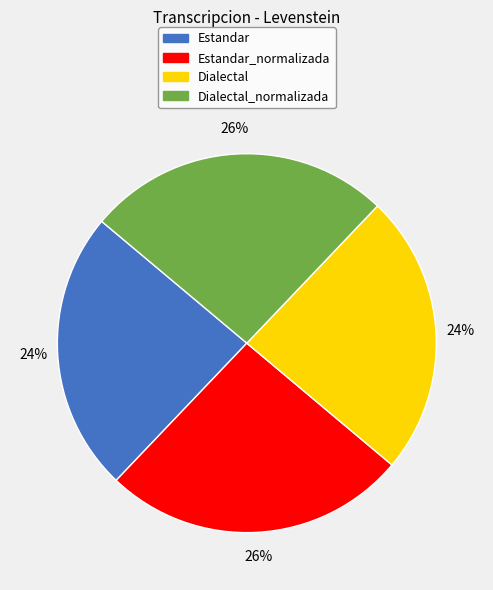

Is there a majority slice in this chart?

No